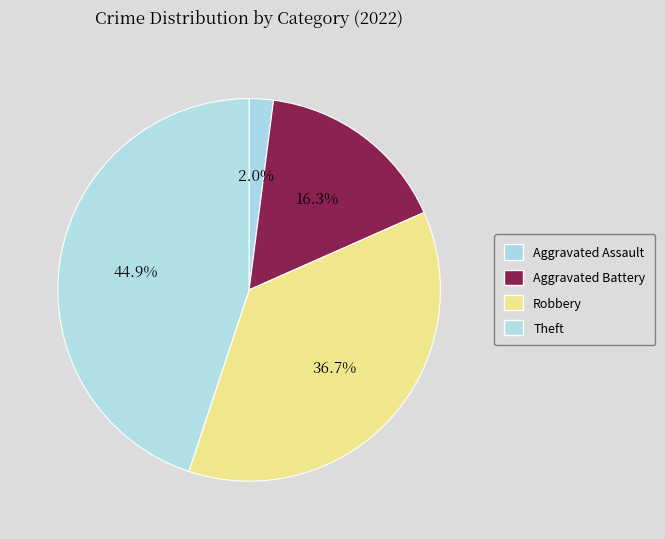

Is it true that Aggravated Battery is 16% of the pie?

True